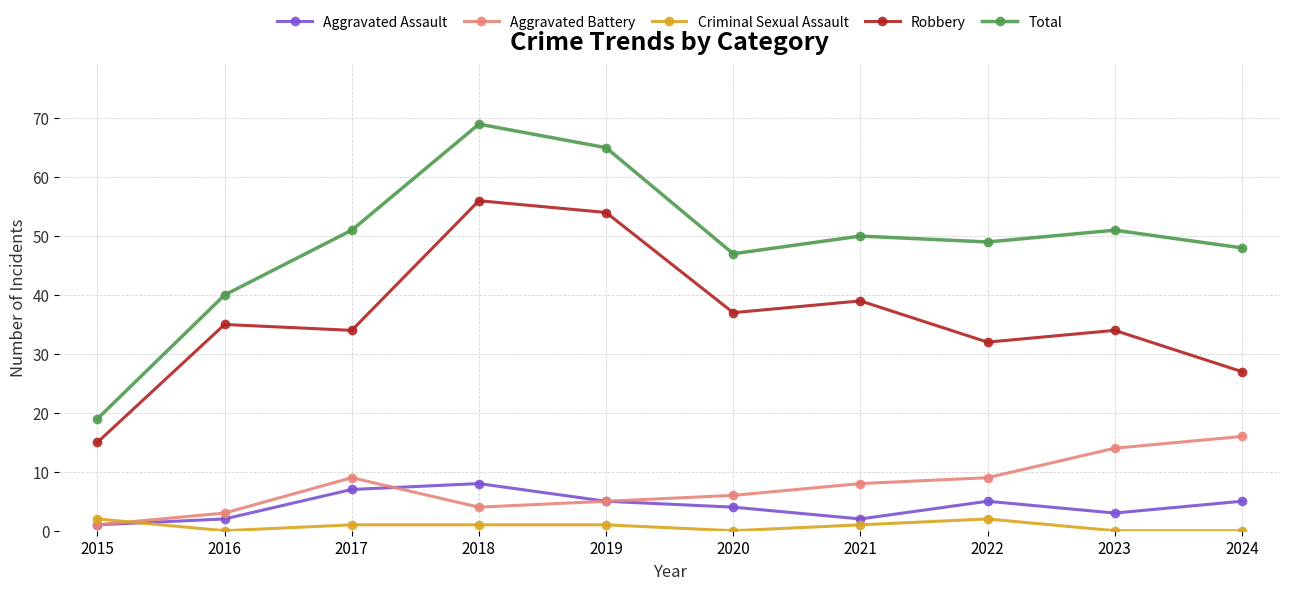

What is the spread (max minus min) of values at 2023?

51